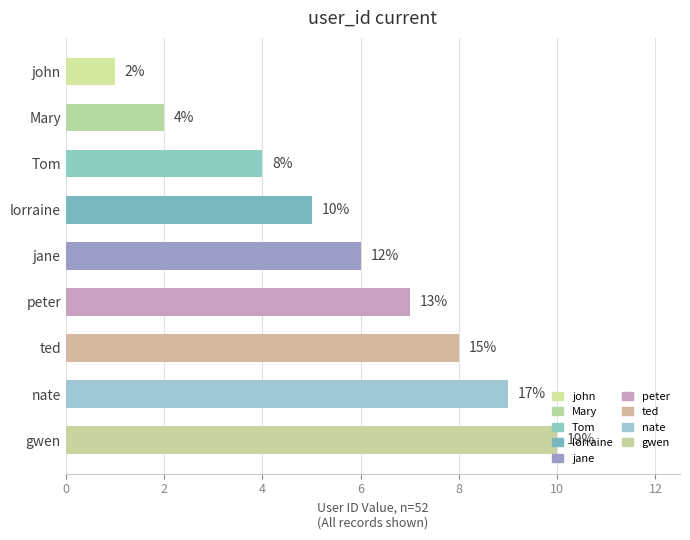

What value does the data have at gwen?

10